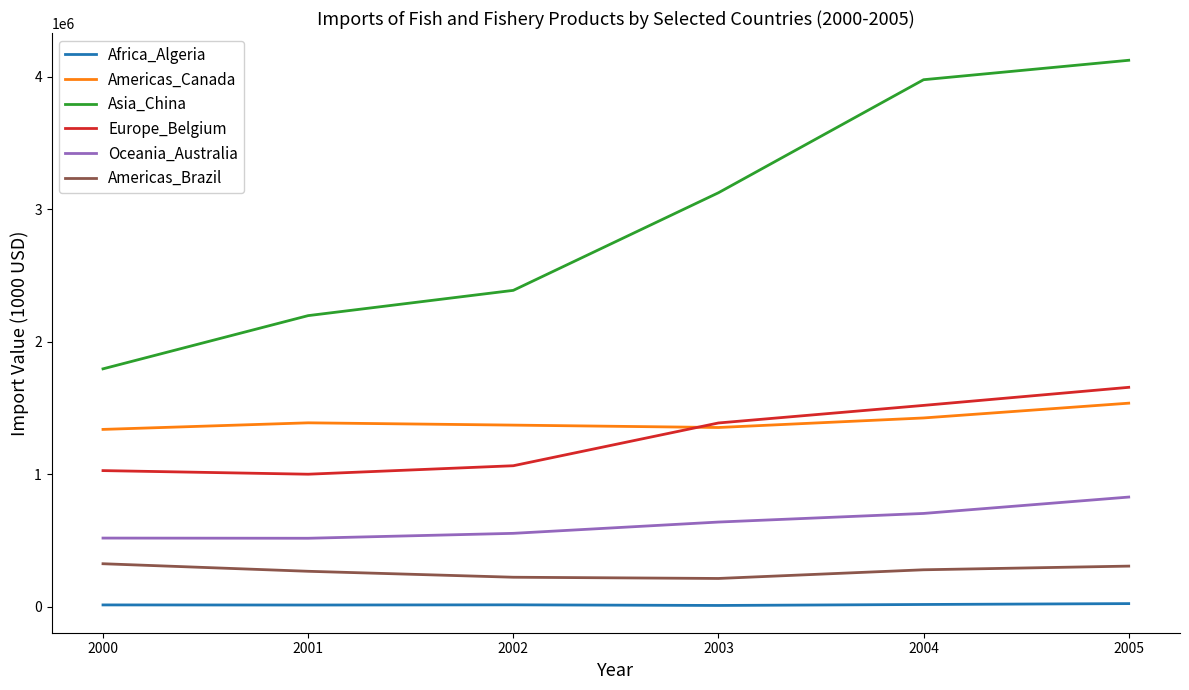

What is the highest value of the Asia_China series?

4125990